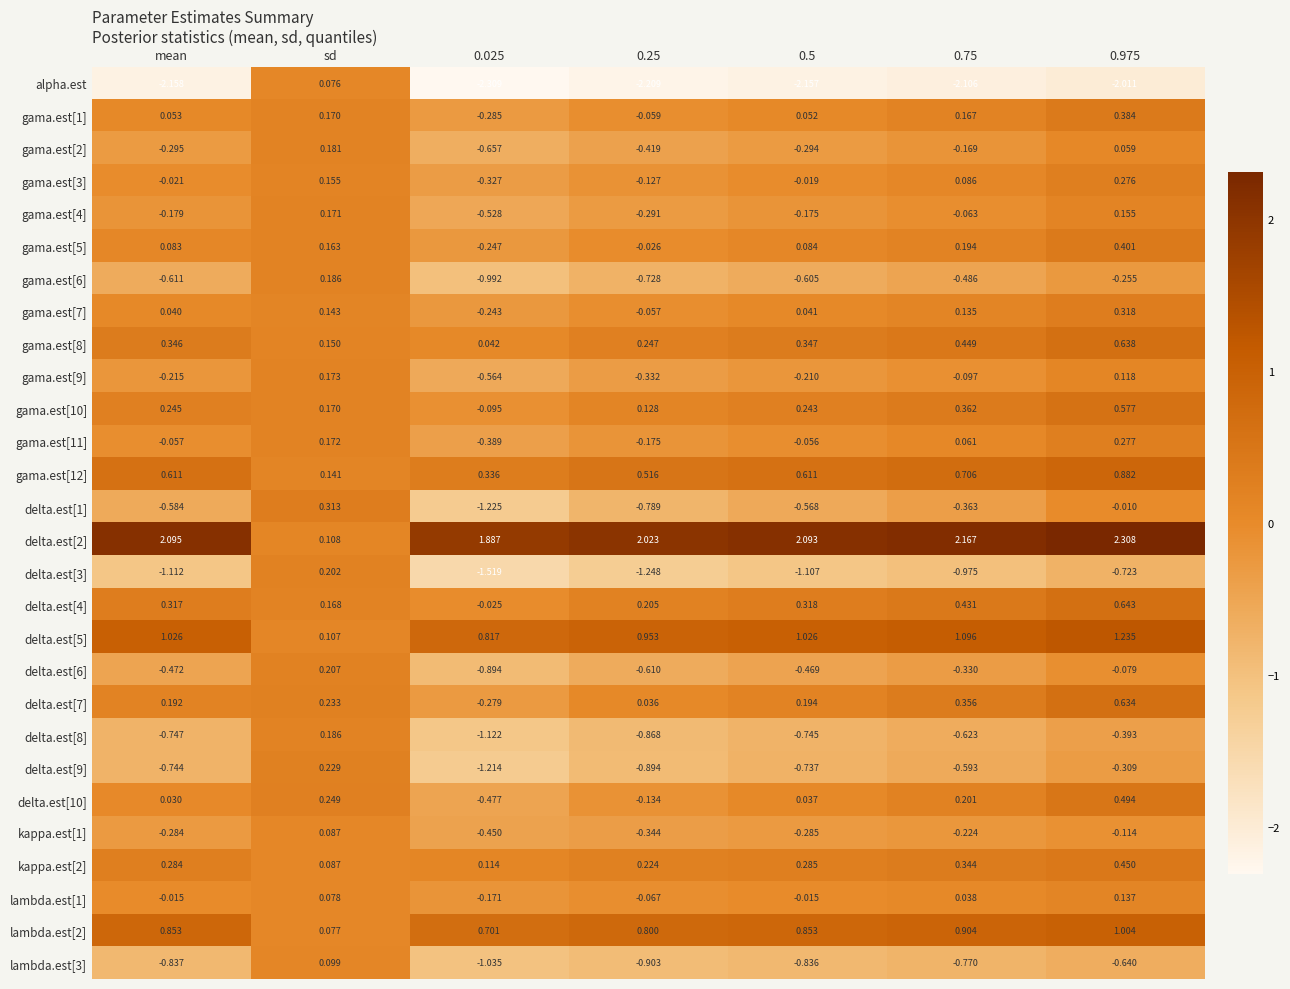

Which series has the largest range (max minus min)?

alpha.est